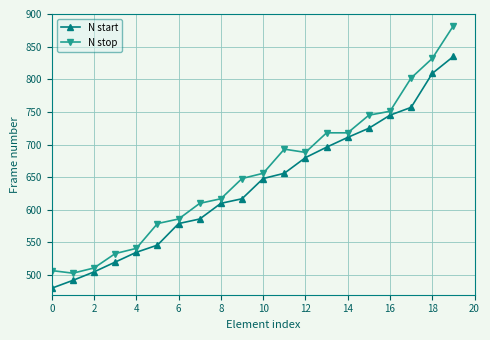

List the series in order of their overall mean, lowest first.

N start, N stop